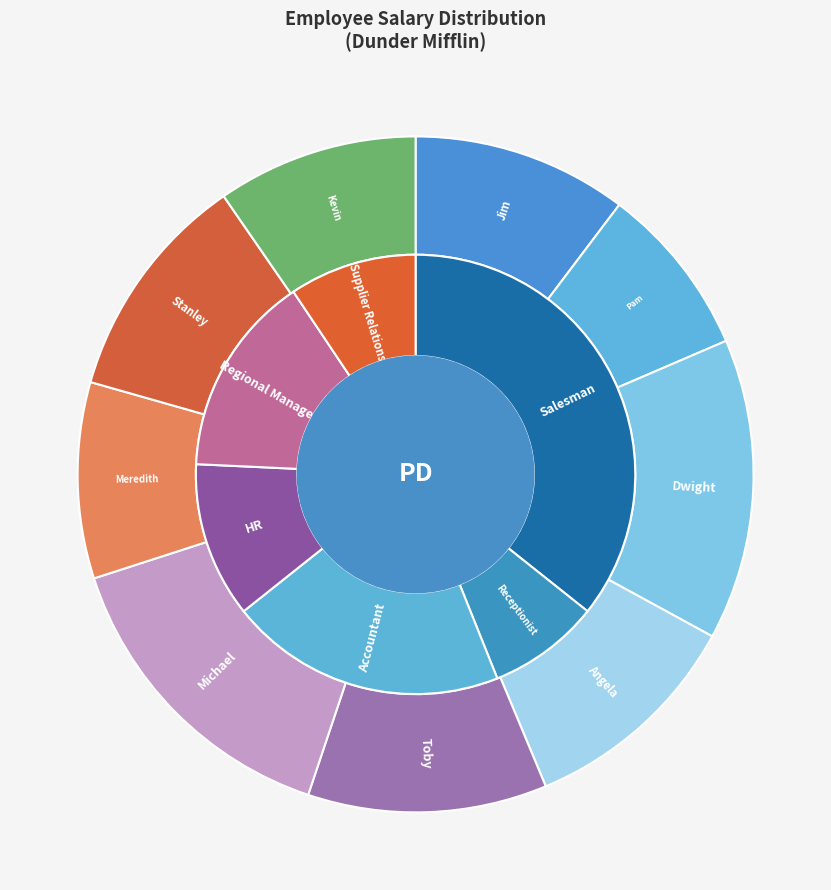

To the nearest percent, what portion does Dwight Schrute represent?

14%